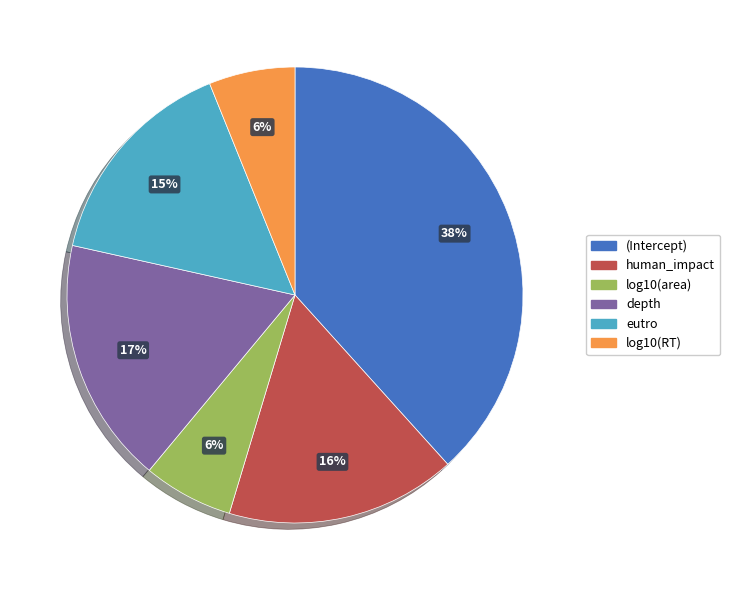

The (Intercept) slice represents 38% of the pie. True or false?

True